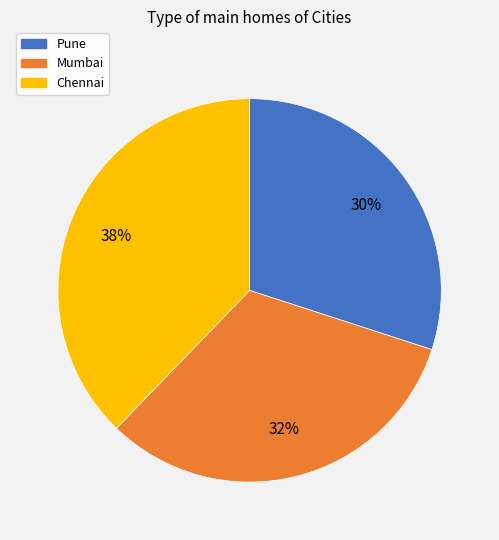

How many segments does this pie chart have?

3